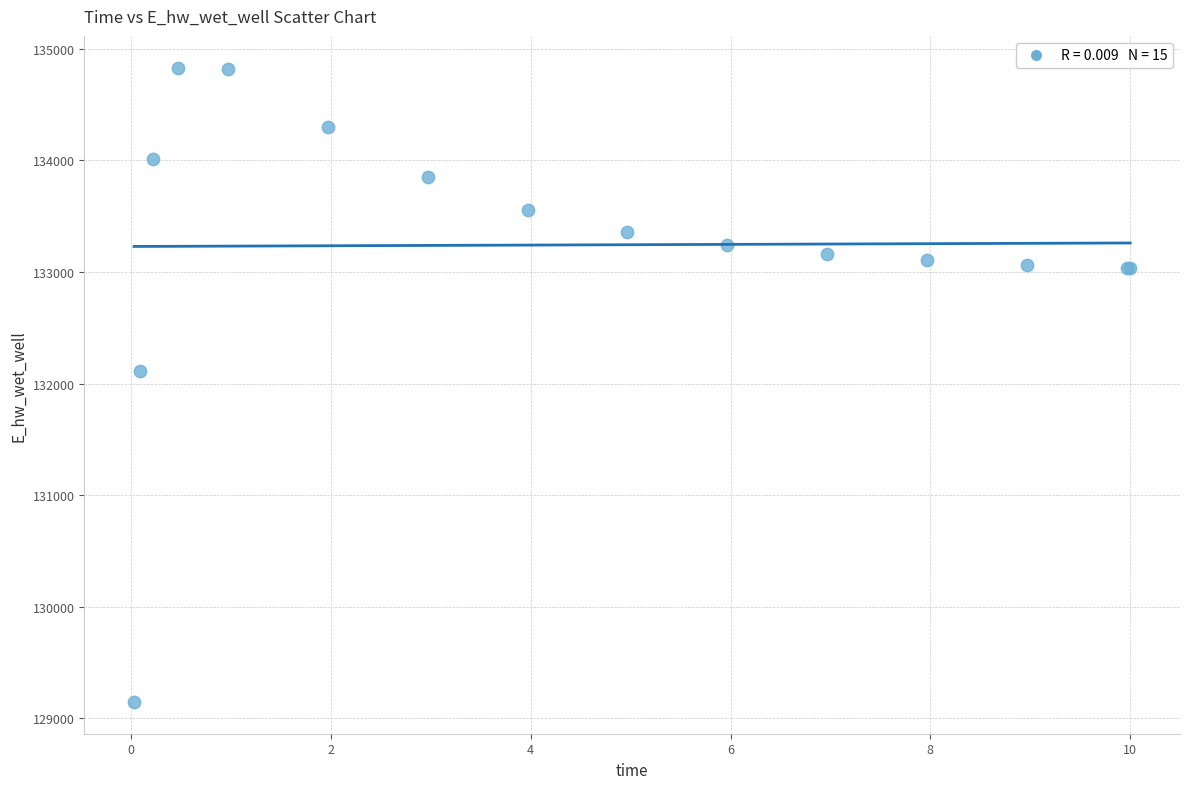

What Y value in the scatter plot is closest to 131988?

132112.4